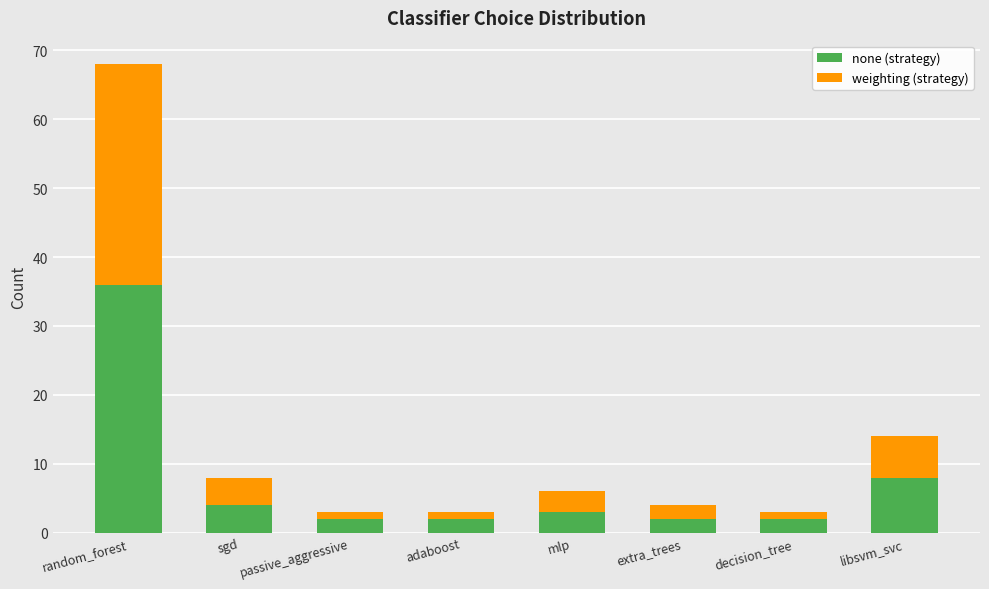

At which category is the sum across all series the highest?

random_forest